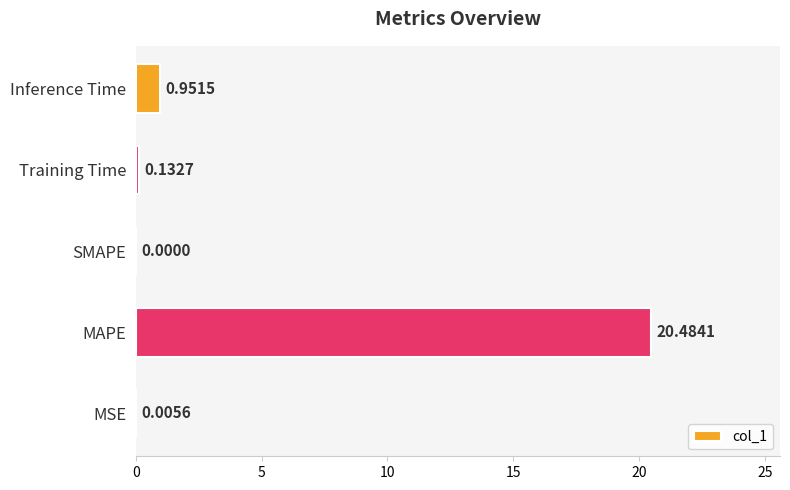

How many data points are above 0?

4